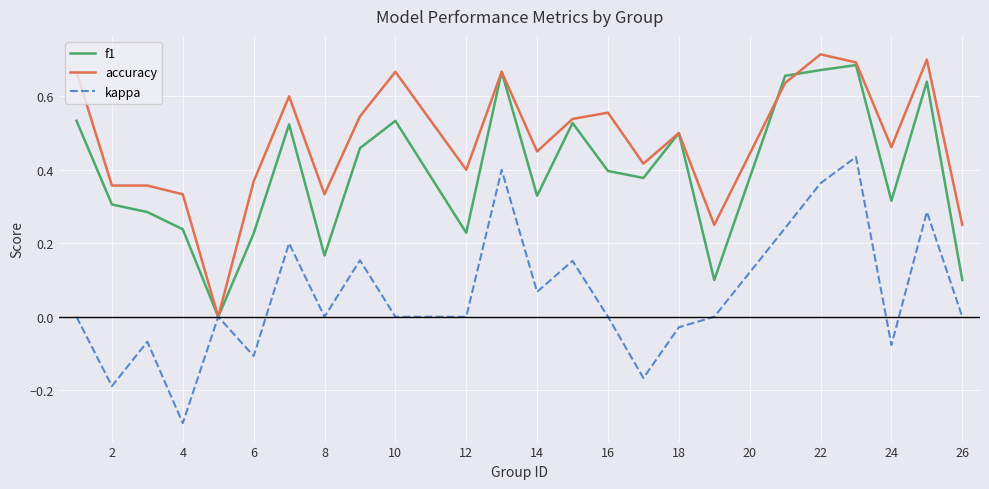

What is the minimum value for kappa?

-0.3